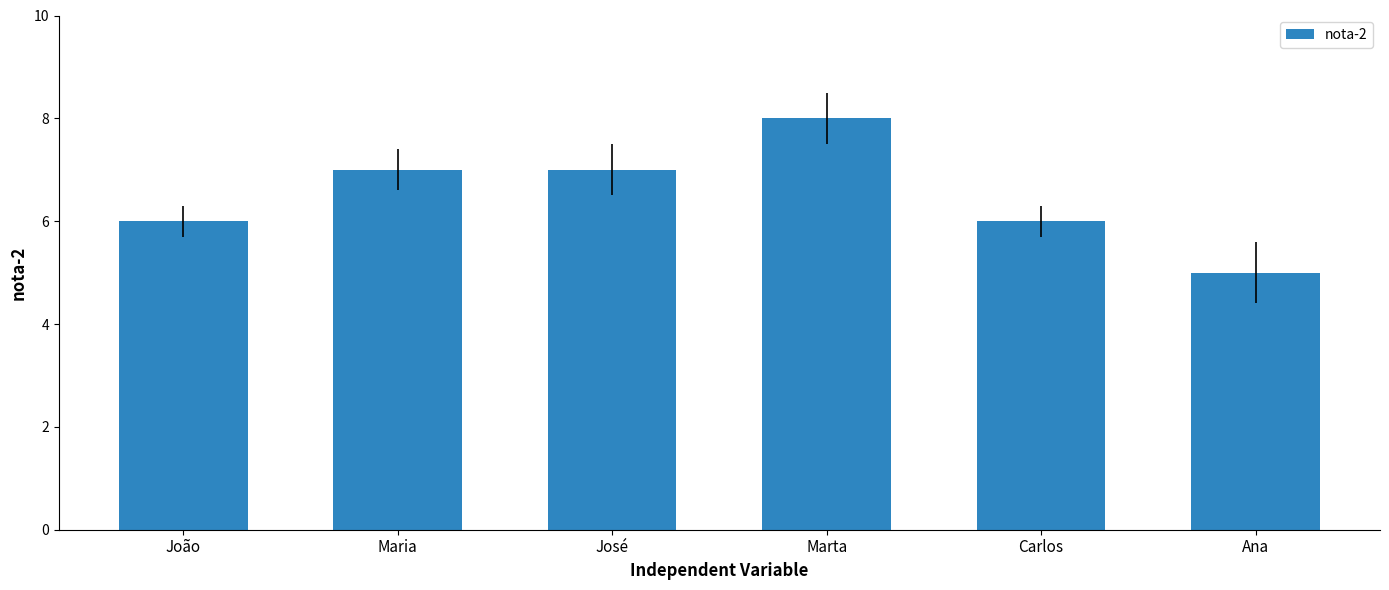

What value does the data have at Ana?

5